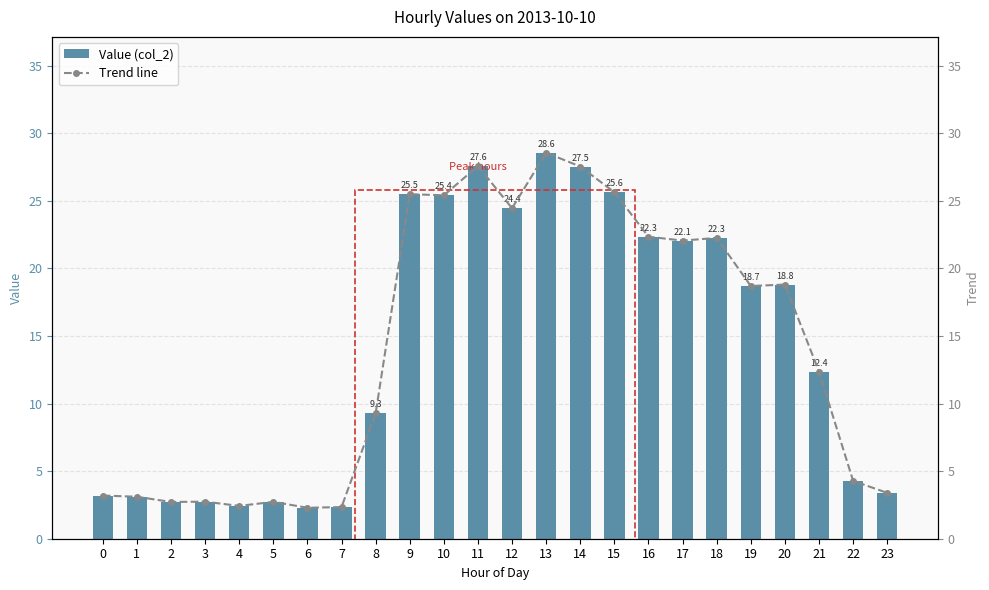

At which label is Trend line closest to 15?

21